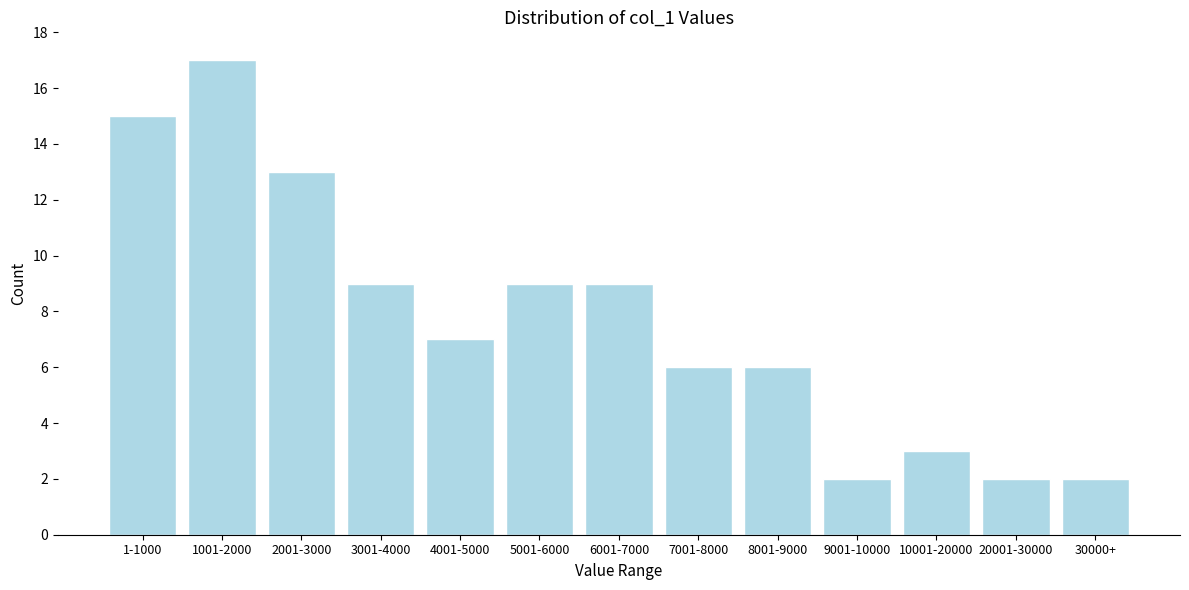

Reading left to right, what are all the values shown in this chart?

1-1000=15	1001-2000=17	2001-3000=13	3001-4000=9	4001-5000=7	5001-6000=9	6001-7000=9	7001-8000=6	8001-9000=6	9001-10000=2	10001-20000=3	20001-30000=2	30000+=2